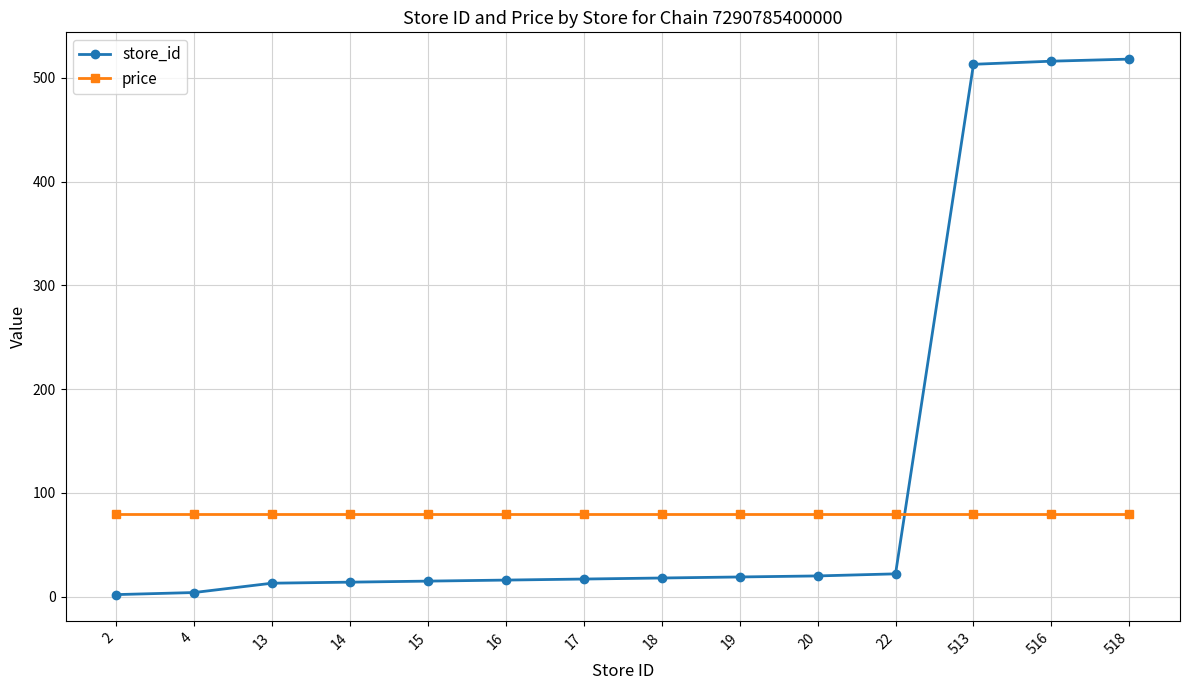

List the series in order of their peak value, highest first.

store_id, price